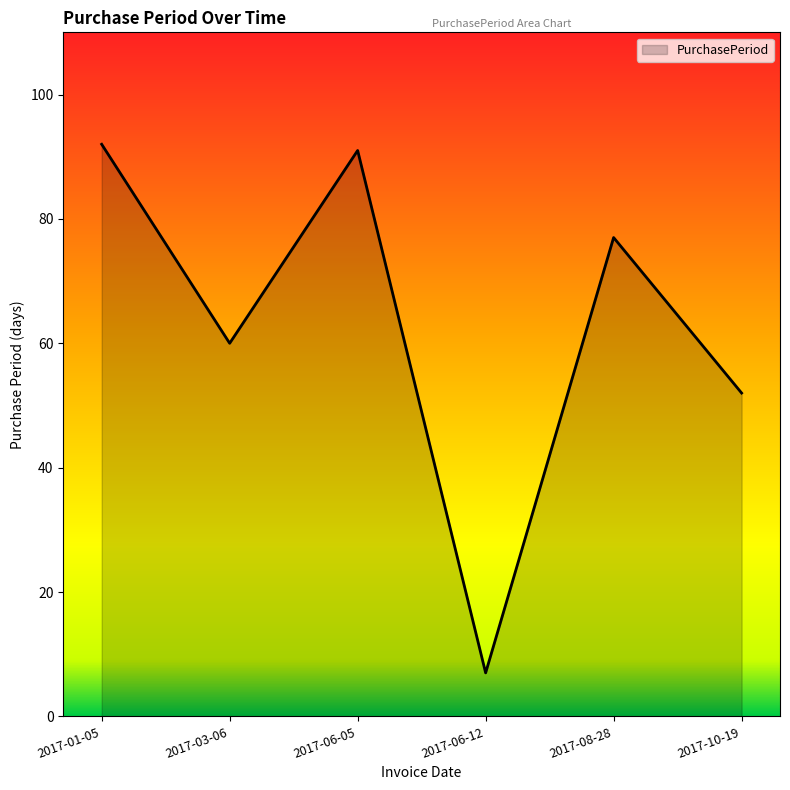

The value at 2017-03-06 is 60. True or false?

True